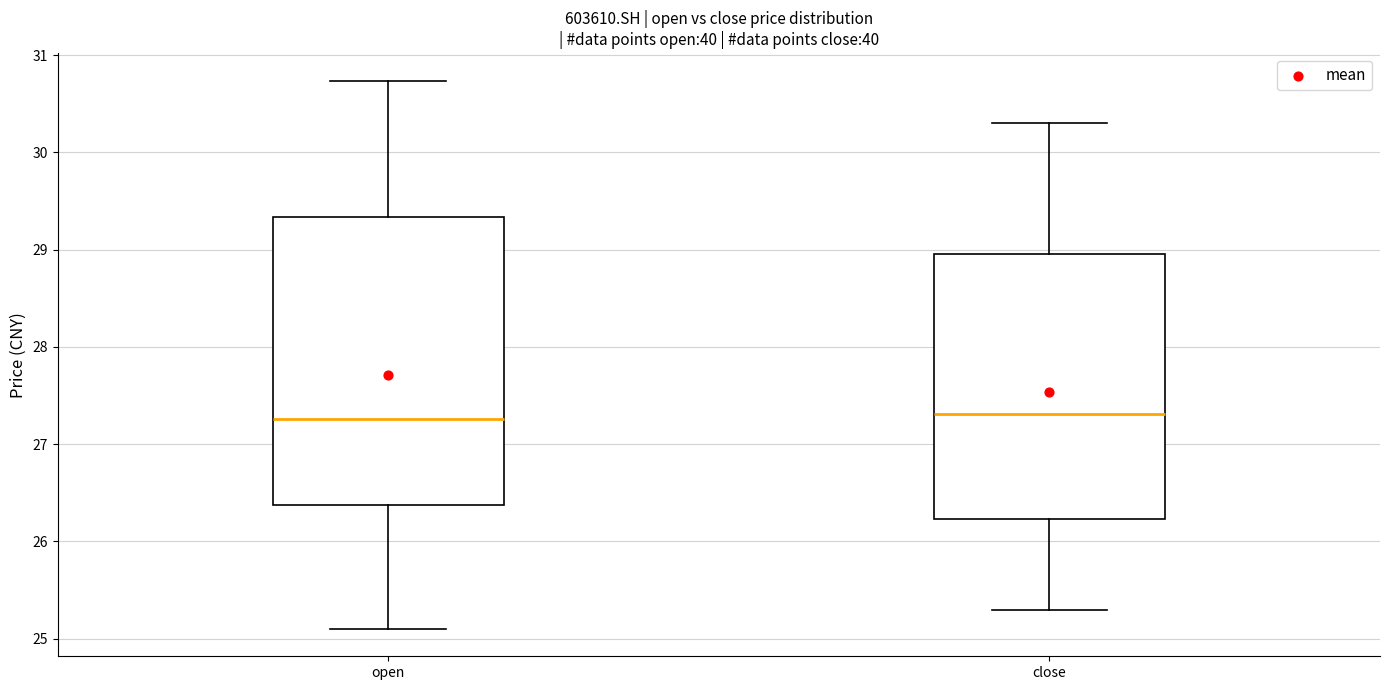

Reading left to right, transcribe this box plot: for each box, give where its median line is, the range the box spans, and where its two whiskers end, as read against the y-axis. The values are not printed on the chart, so give them approximately, as read against the axis.

open: median 27.3, box 26.4 to 29.3, whiskers 25.1 to 30.7
close: median 27.3, box 26.2 to 29.0, whiskers 25.3 to 30.3